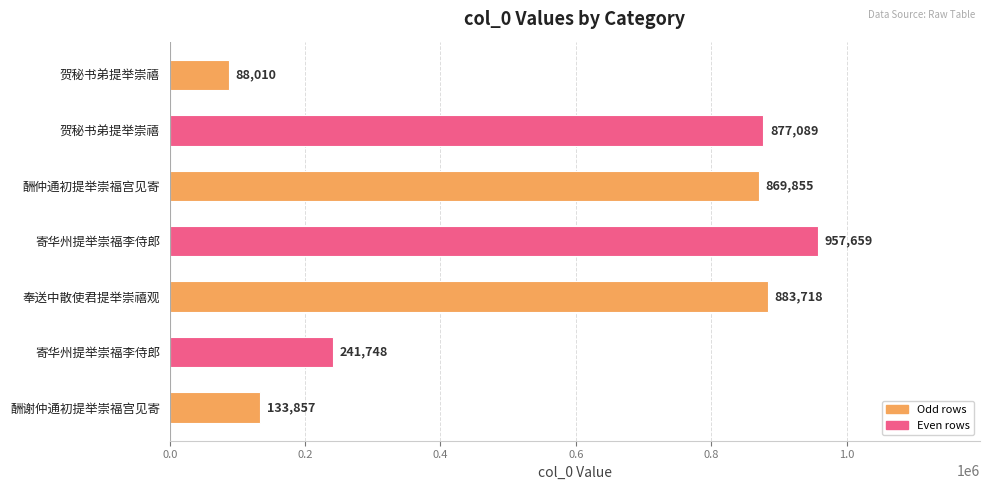

How many distinct data groups are displayed?

1